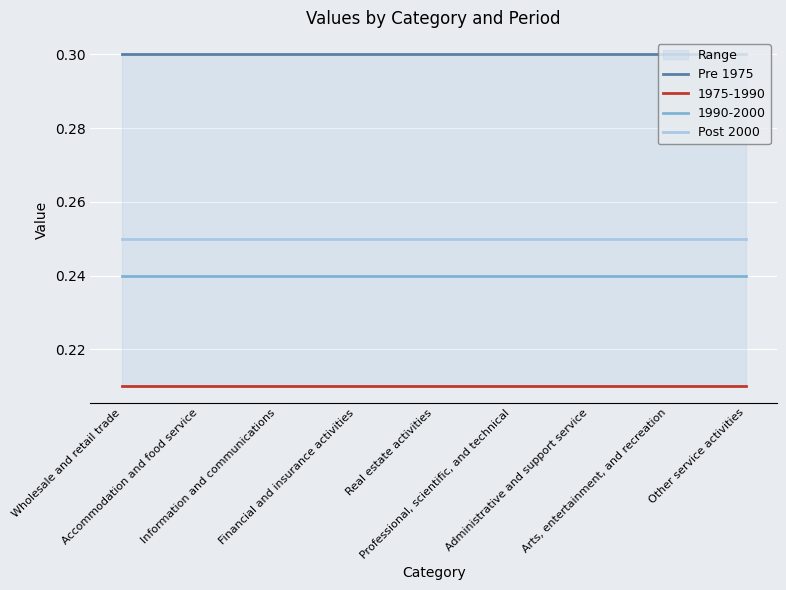

What is the greatest value displayed?

0.3